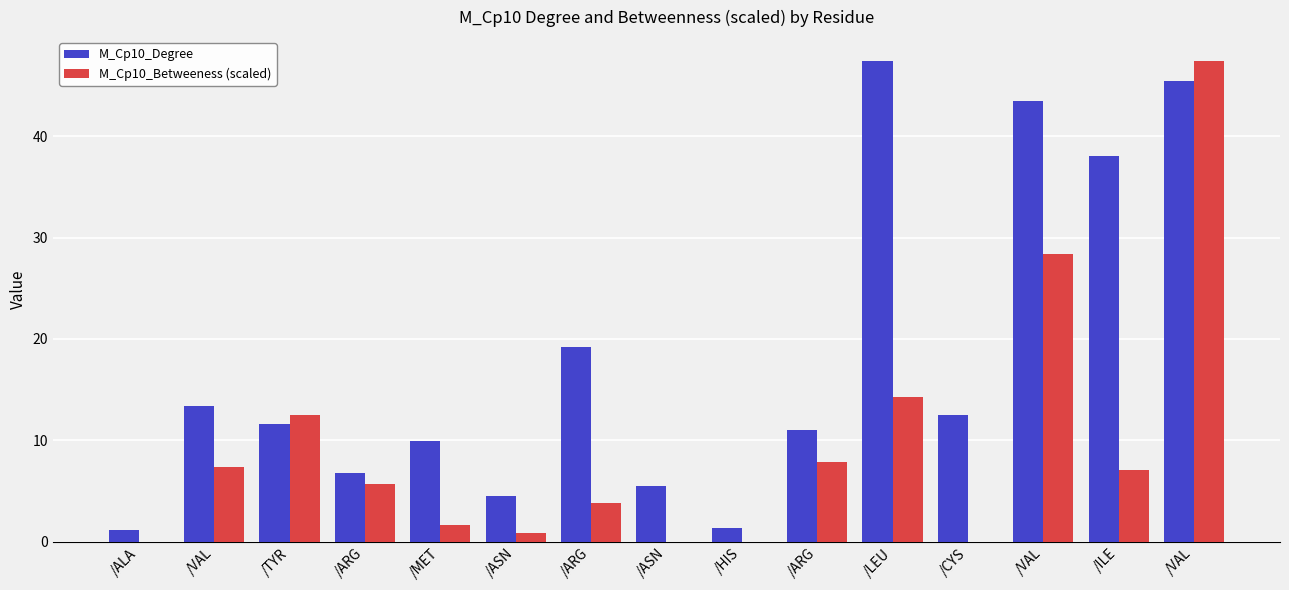

Are the bars horizontal?

No